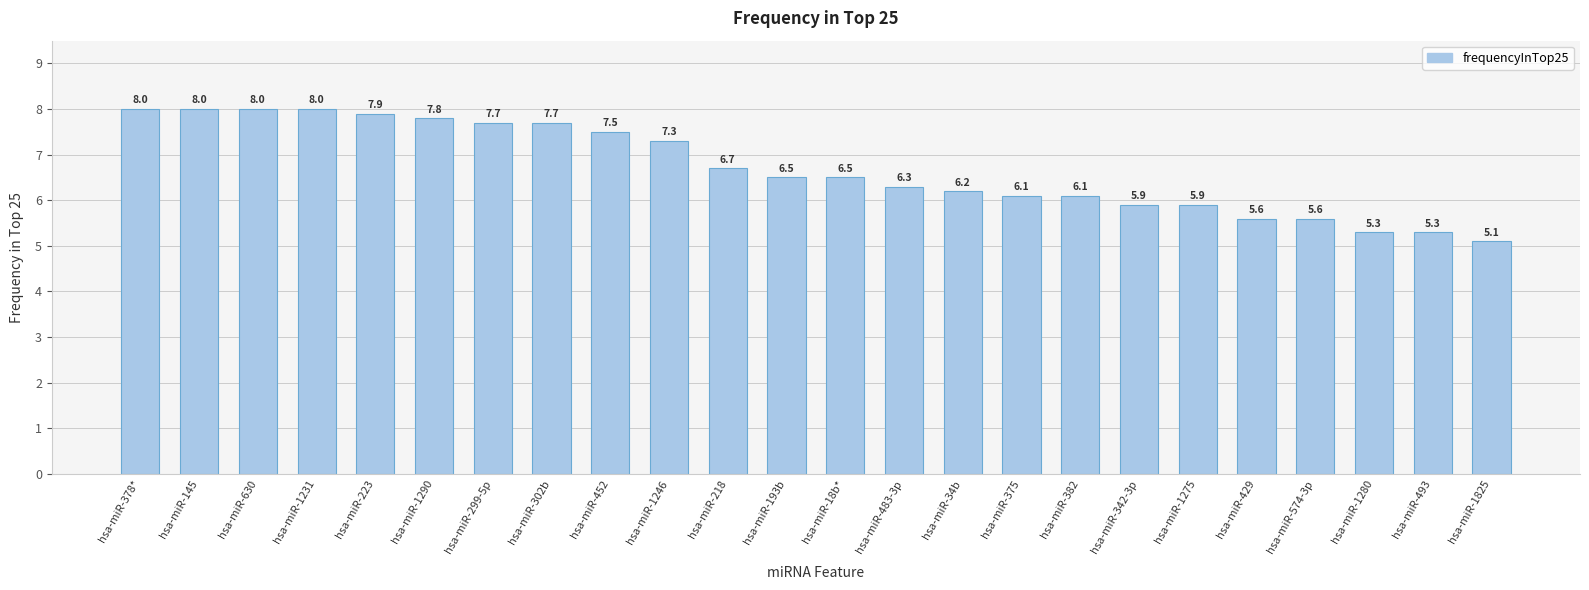

What value does the data have at hsa-miR-574-3p?

5.6